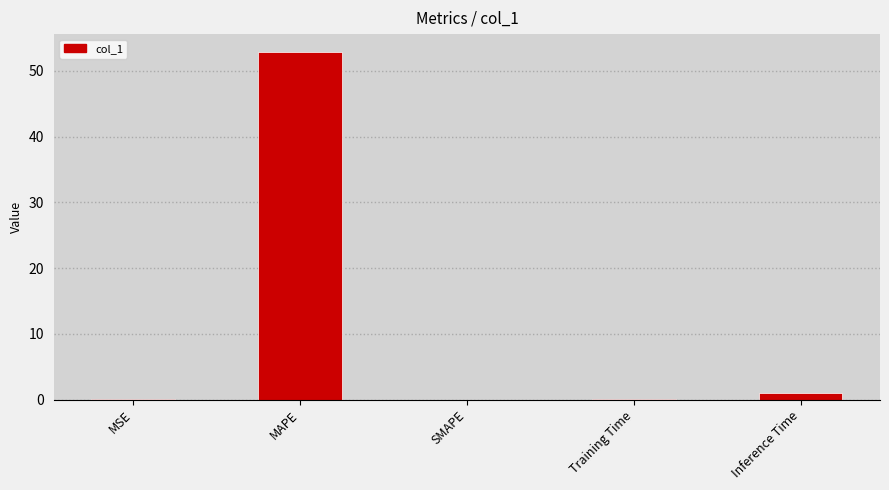

What is the maximum value shown in the chart?

52.9